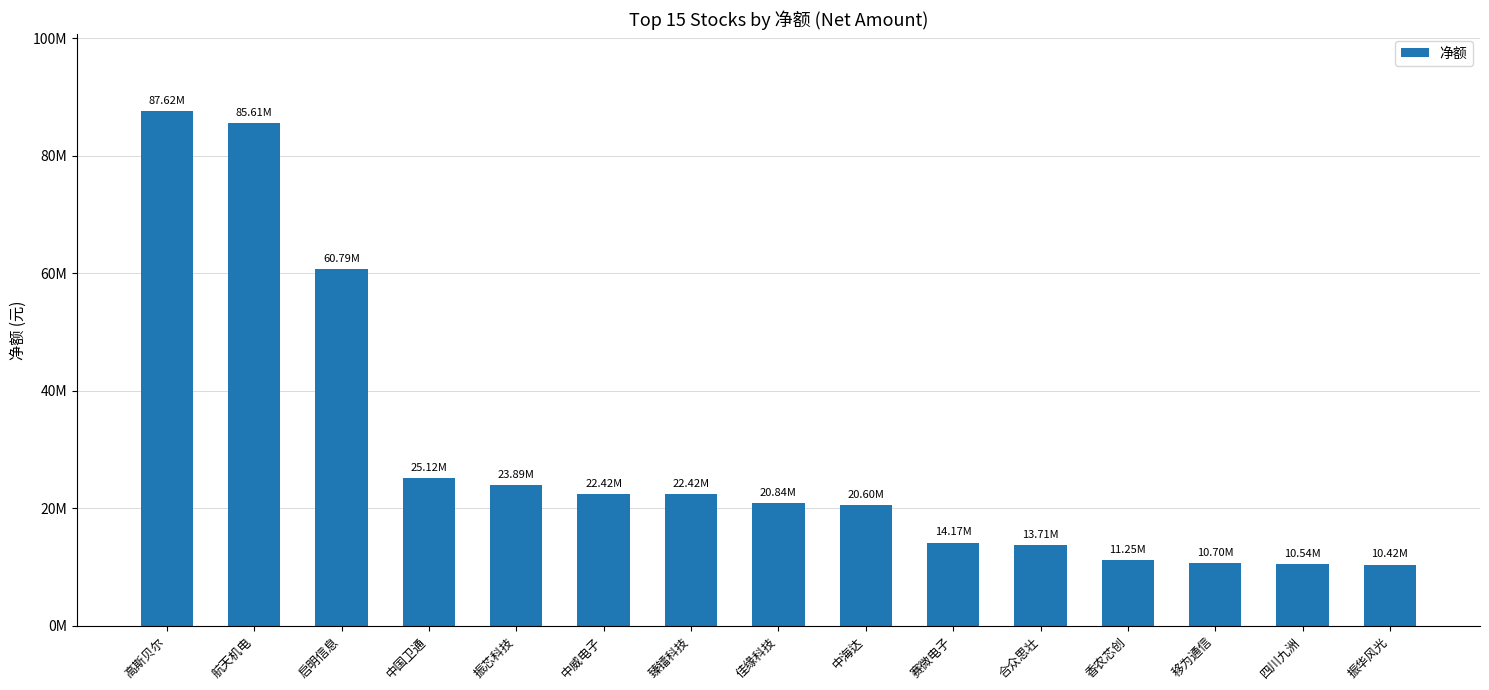

Where does the data first go above 20835616?

高斯贝尔